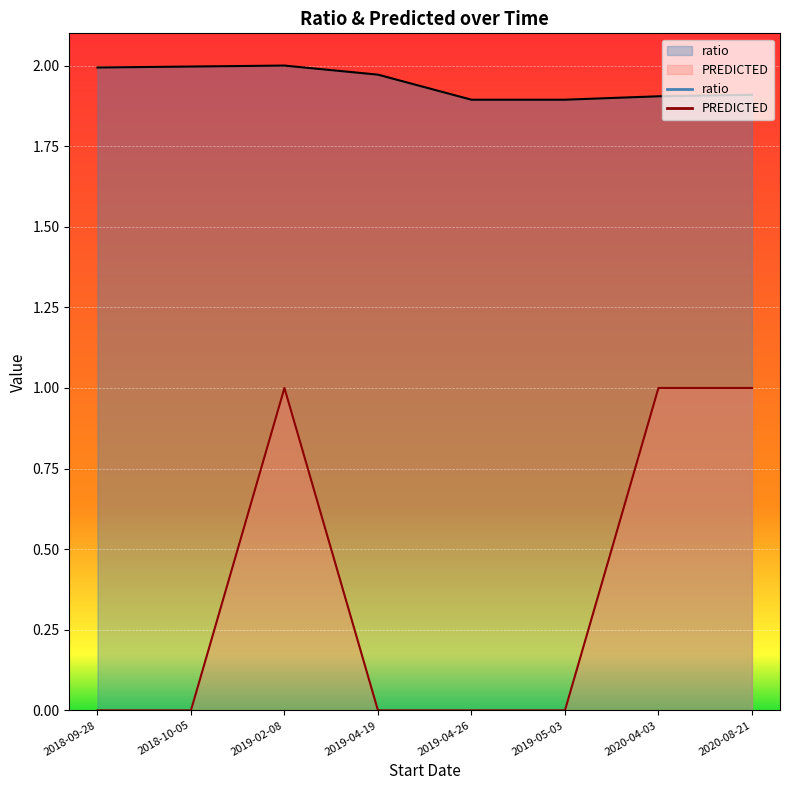

List the series in order of their overall mean, highest first.

ratio, PREDICTED